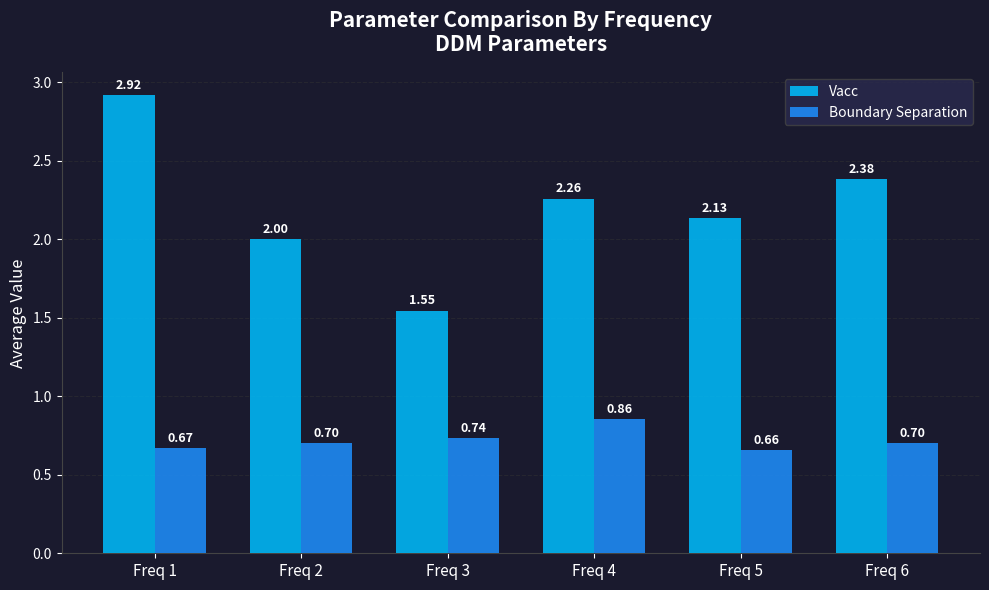

Is the value of Vacc at Freq 2 greater than the value of Boundary Separation at Freq 5?

Yes